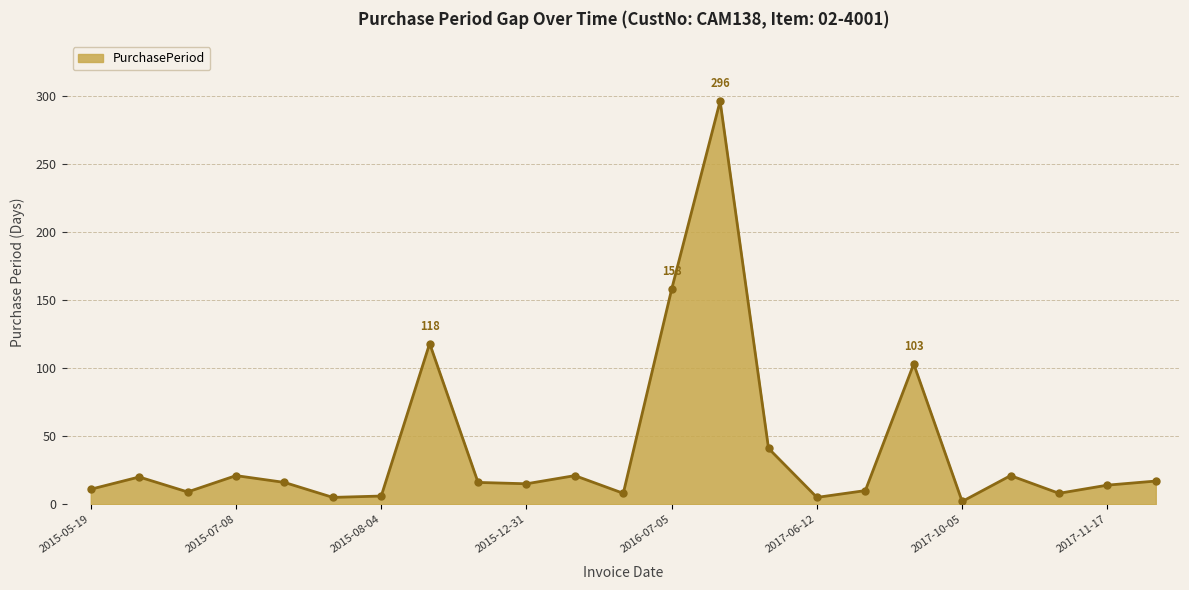

What is the sum of all values?

941